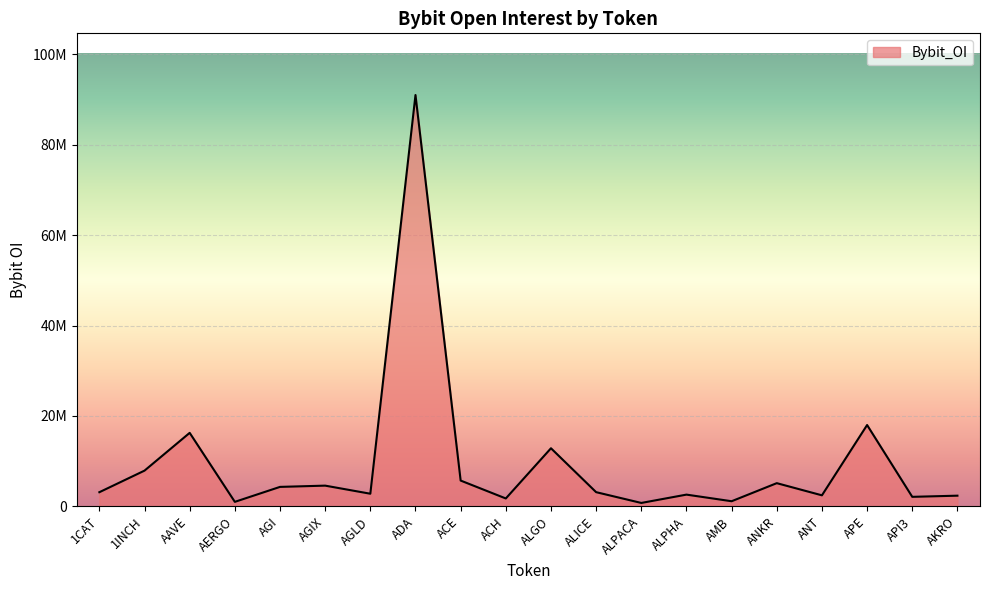

What is the sum of the values at AMB and AAVE?

17392325